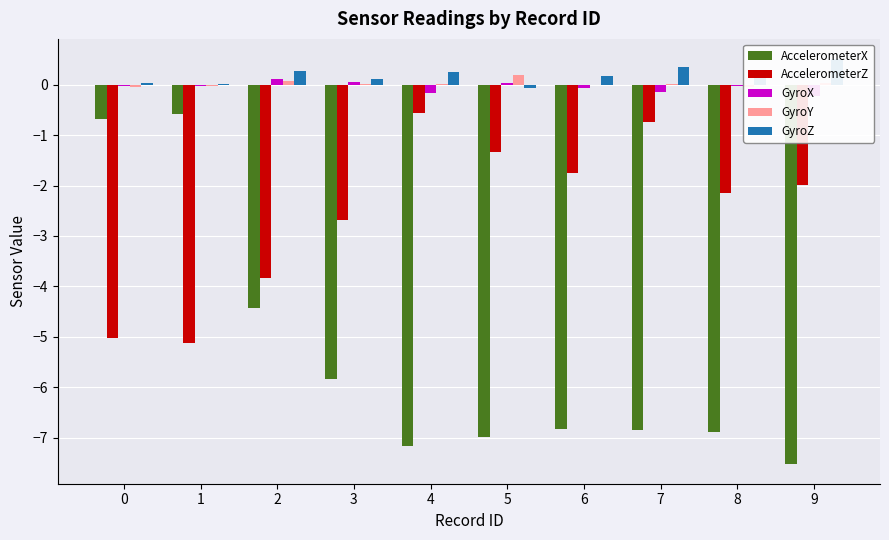

Reading right to left, list all the values displayed in this chart.

AccelerometerX: -7.5	-6.9	-6.9	-6.8	-7.0	-7.2	-5.8	-4.4	-0.6	-0.7
AccelerometerZ: -2.0	-2.1	-0.7	-1.8	-1.3	-0.6	-2.7	-3.8	-5.1	-5.0
GyroX: -0.2	-0.0	-0.2	-0.1	0.0	-0.2	0.0	0.1	-0.0	-0.0
GyroY: 0.0	-0.1	0.0	0.0	0.2	0.0	0.0	0.1	-0.0	-0.0
GyroZ: 0.5	0.3	0.4	0.2	-0.1	0.3	0.1	0.3	0.0	0.0